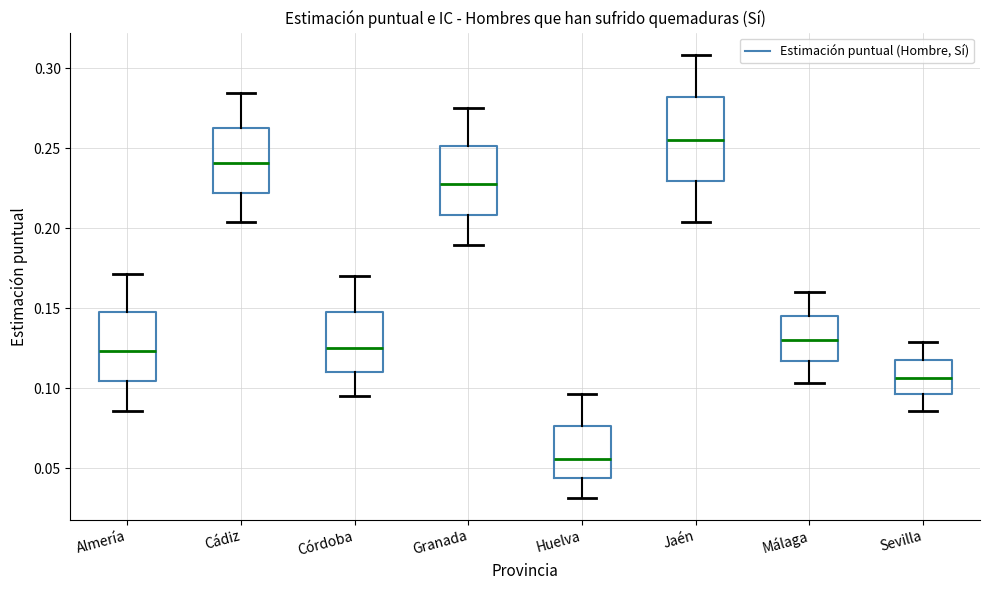

Reading left to right, read every box against the y-axis: the position of its median line, the range the box covers, and the ends of its whiskers. The values are not printed on the chart, so give them approximately, as read against the axis.

Almería: median 0.125, box 0.105 to 0.145, whiskers 0.085 to 0.170
Cádiz: median 0.240, box 0.220 to 0.265, whiskers 0.205 to 0.285
Córdoba: median 0.125, box 0.110 to 0.150, whiskers 0.095 to 0.170
Granada: median 0.225, box 0.210 to 0.250, whiskers 0.190 to 0.275
Huelva: median 0.055, box 0.045 to 0.075, whiskers 0.030 to 0.095
Jaén: median 0.255, box 0.230 to 0.280, whiskers 0.205 to 0.310
Málaga: median 0.130, box 0.115 to 0.145, whiskers 0.105 to 0.160
Sevilla: median 0.105, box 0.095 to 0.120, whiskers 0.085 to 0.130